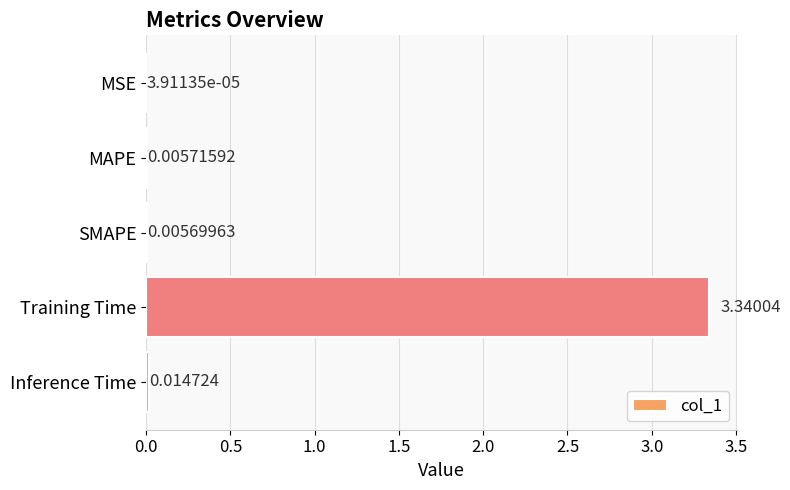

Are the bars grouped side by side (vs. stacked)?

No